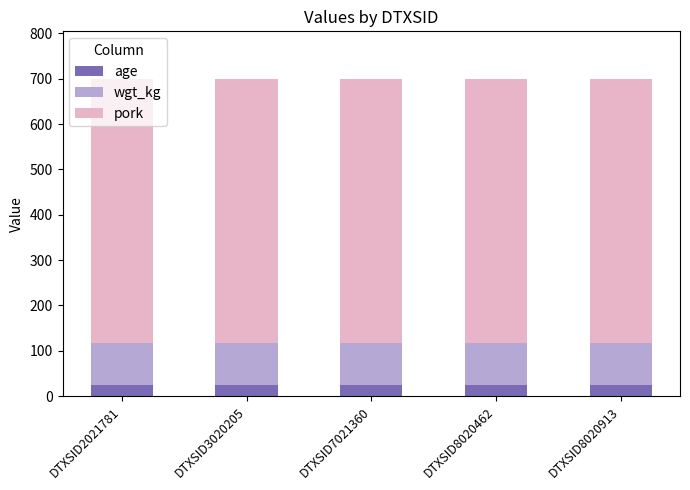

The value of age at DTXSID8020462 is 25.0. True or false?

True